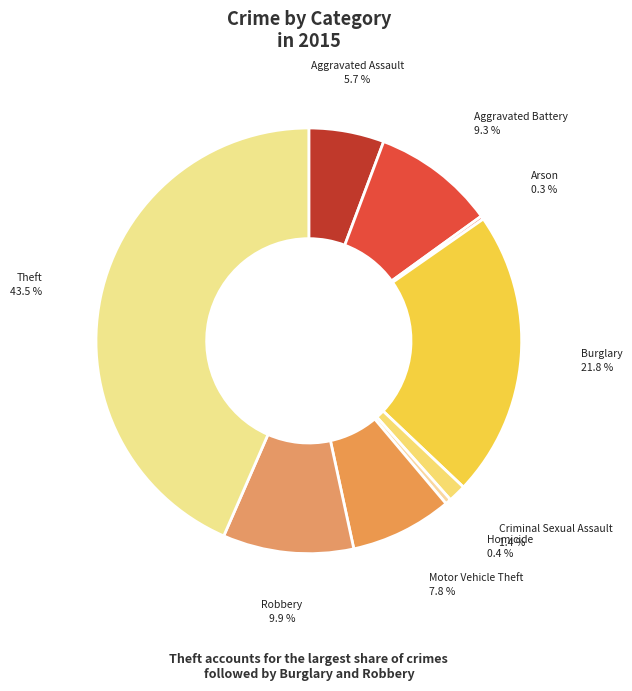

Rank the categories by value from highest to lowest.

Theft, Burglary, Robbery, Aggravated Battery, Motor Vehicle Theft, Aggravated Assault, Criminal Sexual Assault, Homicide, Arson